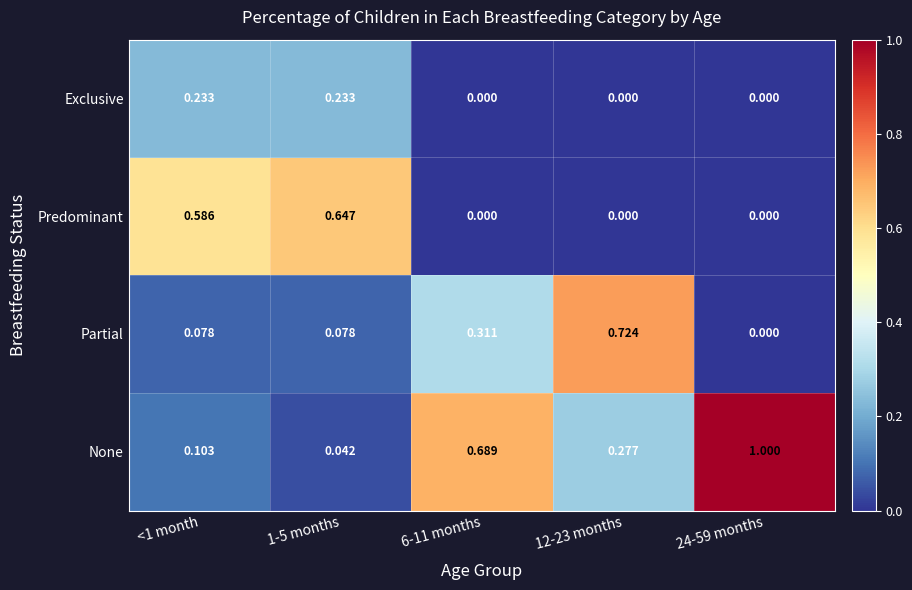

Rank the series at 1-5 months from lowest to highest value.

None, Partial, Exclusive, Predominant